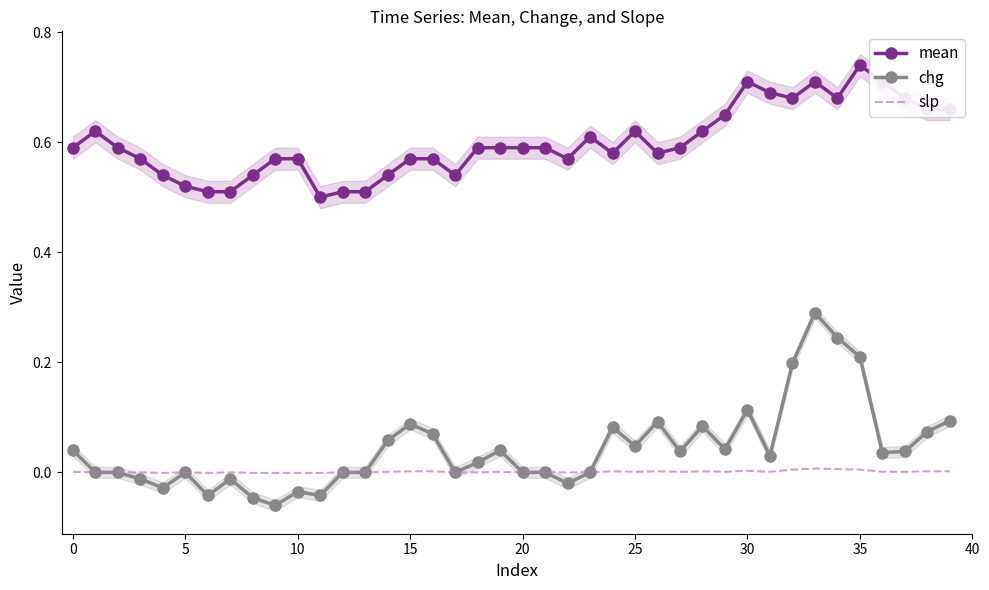

True or false: chg has more than 1 points higher than both neighbors.

True